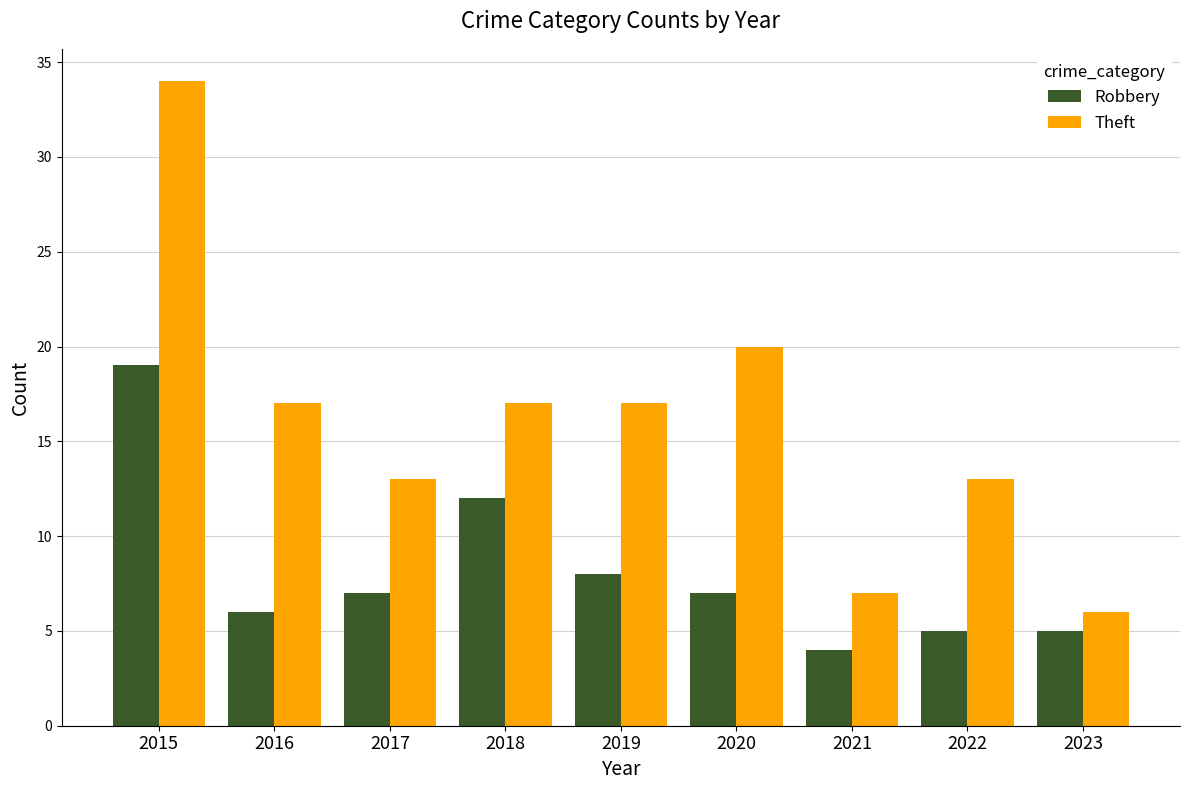

Does the chart contain any negative values?

No